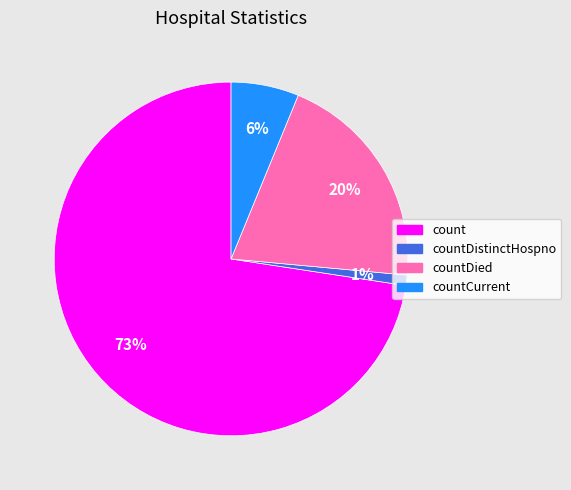

To the nearest percent, what is the average slice percentage?

25%